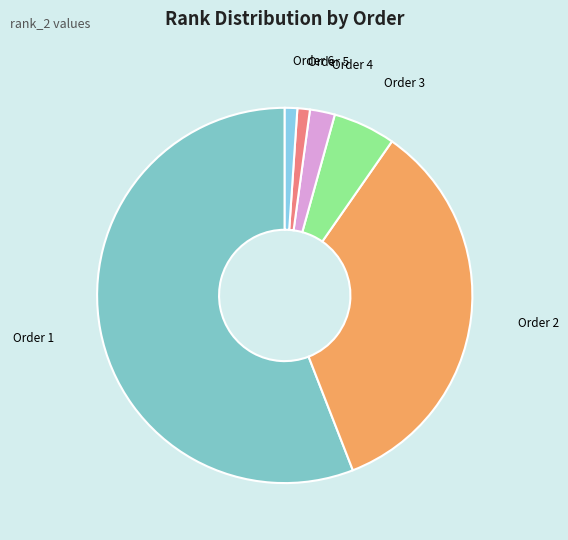

What is the largest slice in the pie chart?

1